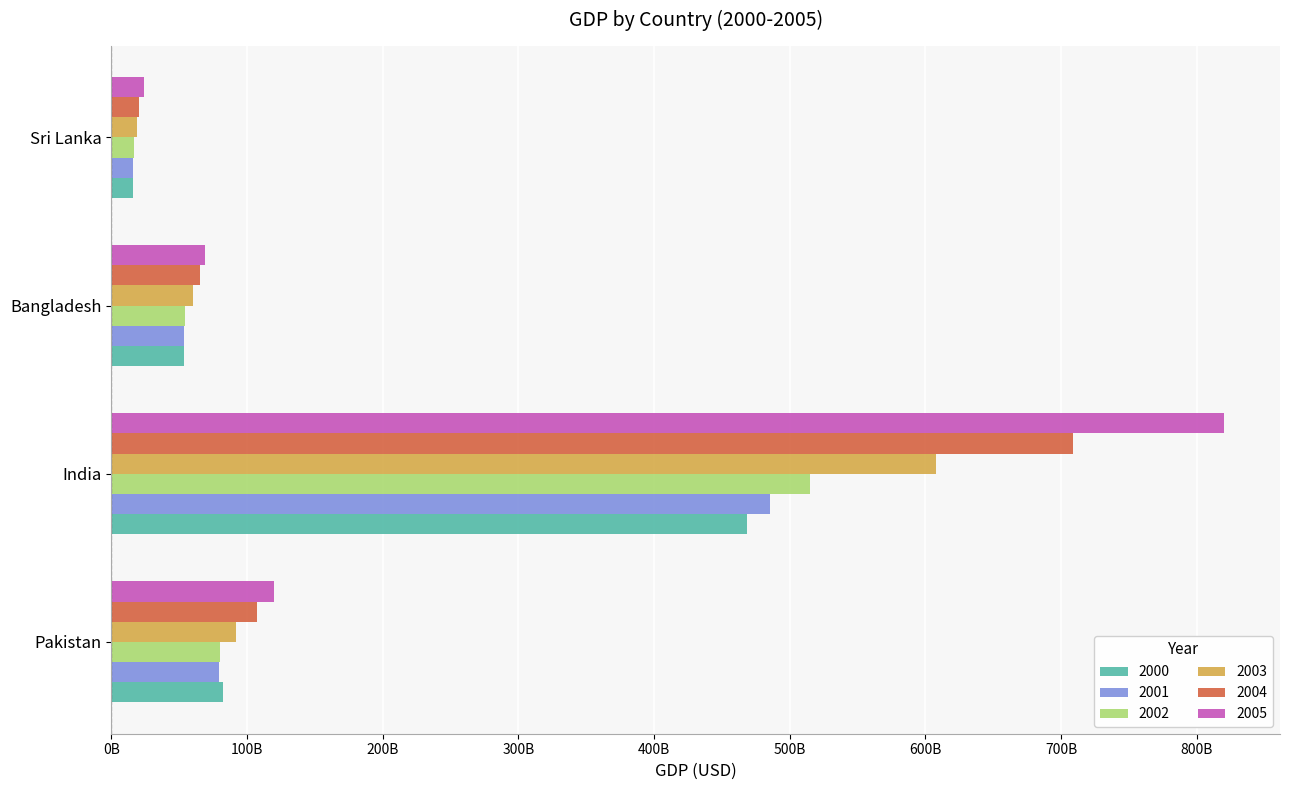

What are all the series names shown in the legend?

2000, 2001, 2002, 2003, 2004, 2005